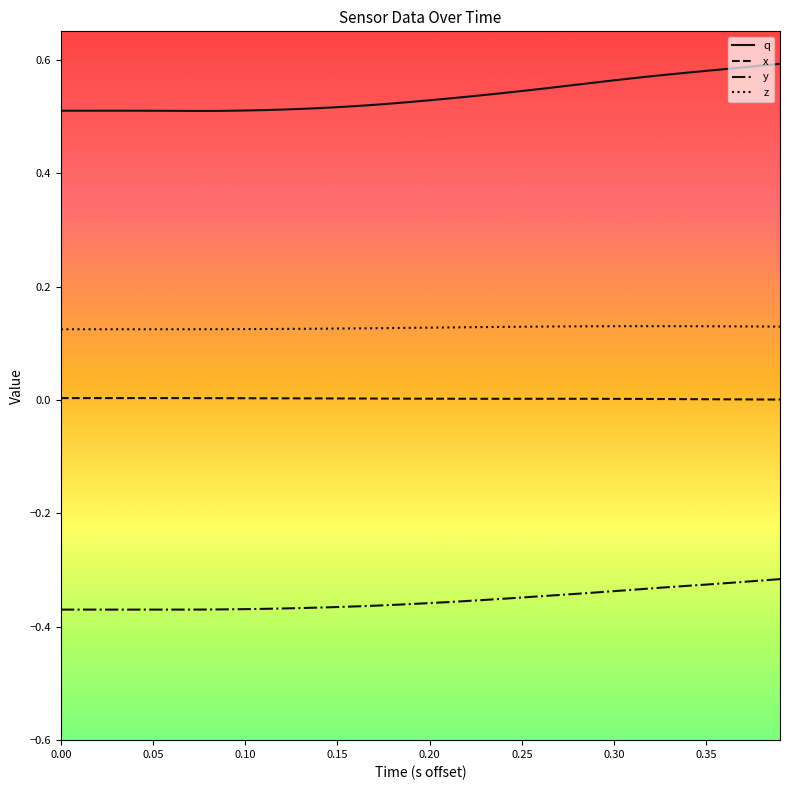

True or false: z and x cross at least once.

False